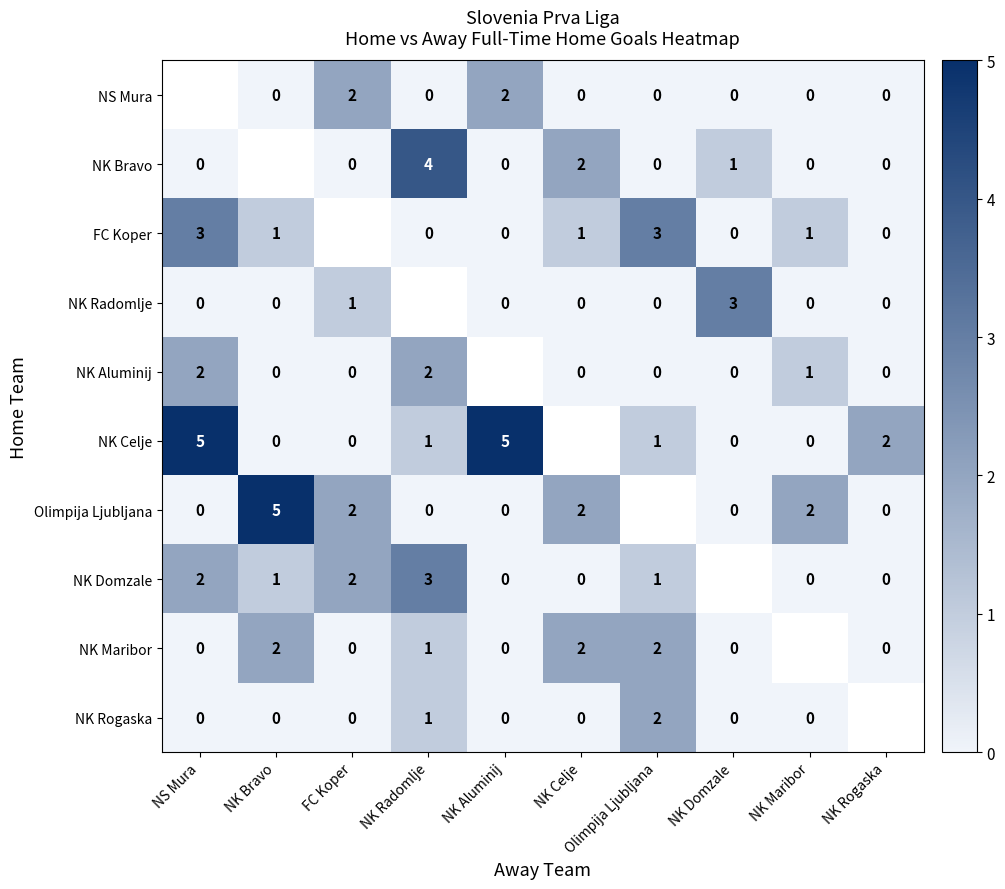

True or false: NK Domzale has a value of 1 at FC Koper.

False